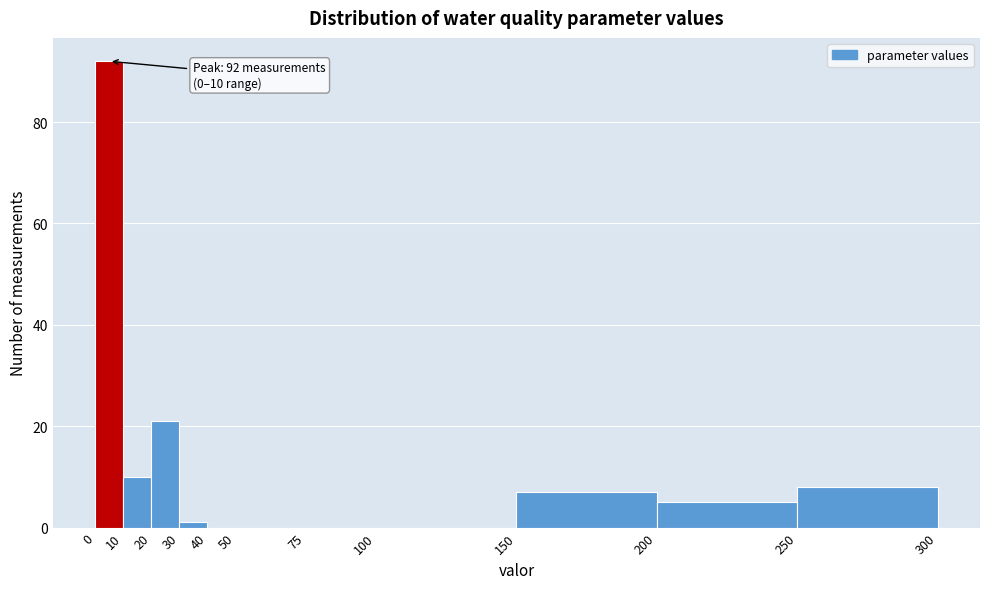

Which range on the x-axis has the tallest bar?

0 to 10